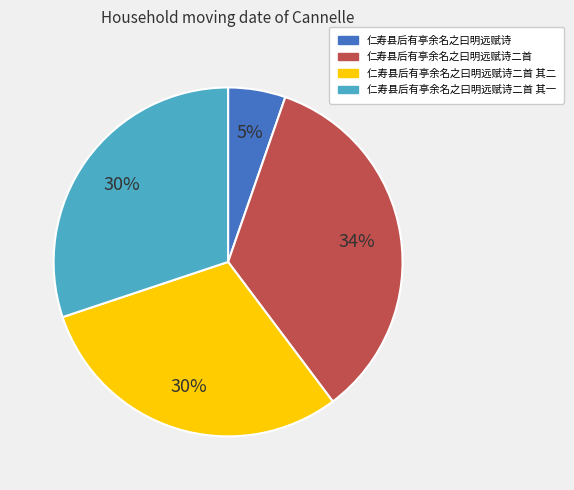

To the nearest percent, what is the average slice percentage?

25%